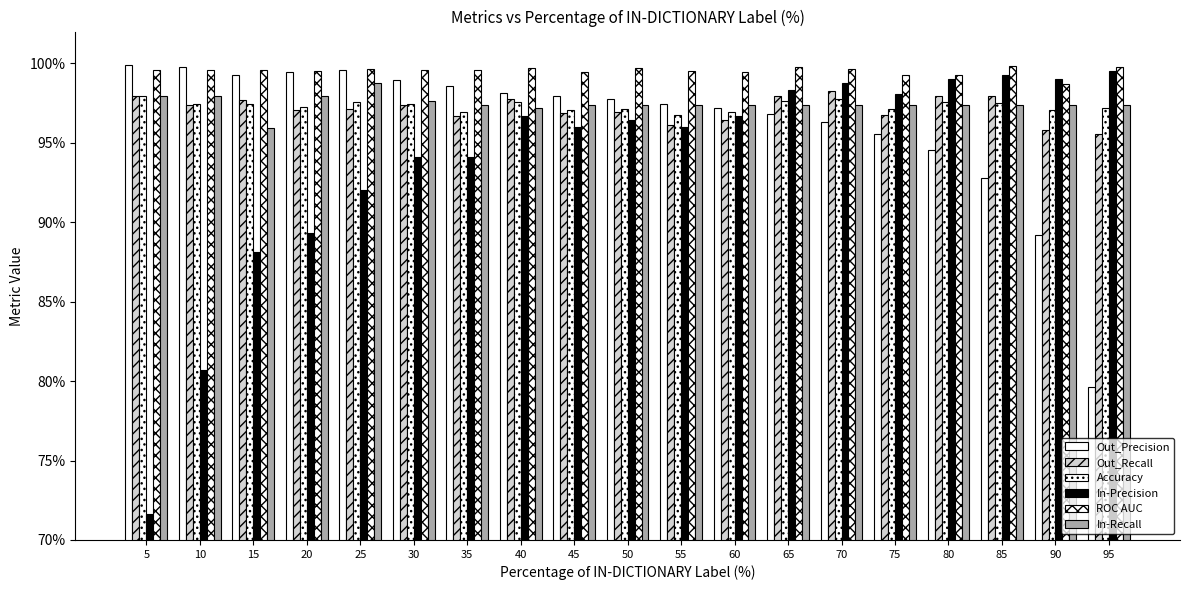

Reading left to right, what are all the values shown in this chart?

Out_Precision: 5=1.0	10=1.0	15=1.0	20=1.0	25=1.0	30=1.0	35=1.0	40=1.0	45=1.0	50=1.0	55=1.0	60=1.0	65=1.0	70=1.0	75=1.0	80=0.9	85=0.9	90=0.9	95=0.8
Out_Recall: 5=1.0	10=1.0	15=1.0	20=1.0	25=1.0	30=1.0	35=1.0	40=1.0	45=1.0	50=1.0	55=1.0	60=1.0	65=1.0	70=1.0	75=1.0	80=1.0	85=1.0	90=1.0	95=1.0
Accuracy: 5=1.0	10=1.0	15=1.0	20=1.0	25=1.0	30=1.0	35=1.0	40=1.0	45=1.0	50=1.0	55=1.0	60=1.0	65=1.0	70=1.0	75=1.0	80=1.0	85=1.0	90=1.0	95=1.0
In-Precision: 5=0.7	10=0.8	15=0.9	20=0.9	25=0.9	30=0.9	35=0.9	40=1.0	45=1.0	50=1.0	55=1.0	60=1.0	65=1.0	70=1.0	75=1.0	80=1.0	85=1.0	90=1.0	95=1.0
ROC AUC: 5=1.0	10=1.0	15=1.0	20=1.0	25=1.0	30=1.0	35=1.0	40=1.0	45=1.0	50=1.0	55=1.0	60=1.0	65=1.0	70=1.0	75=1.0	80=1.0	85=1.0	90=1.0	95=1.0
In-Recall: 5=1.0	10=1.0	15=1.0	20=1.0	25=1.0	30=1.0	35=1.0	40=1.0	45=1.0	50=1.0	55=1.0	60=1.0	65=1.0	70=1.0	75=1.0	80=1.0	85=1.0	90=1.0	95=1.0